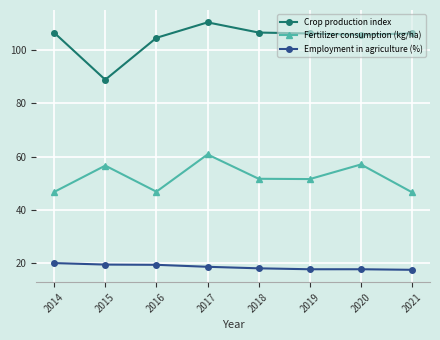

Where does the Fertilizer consumption (kg/ha) series first go above 51?

2015